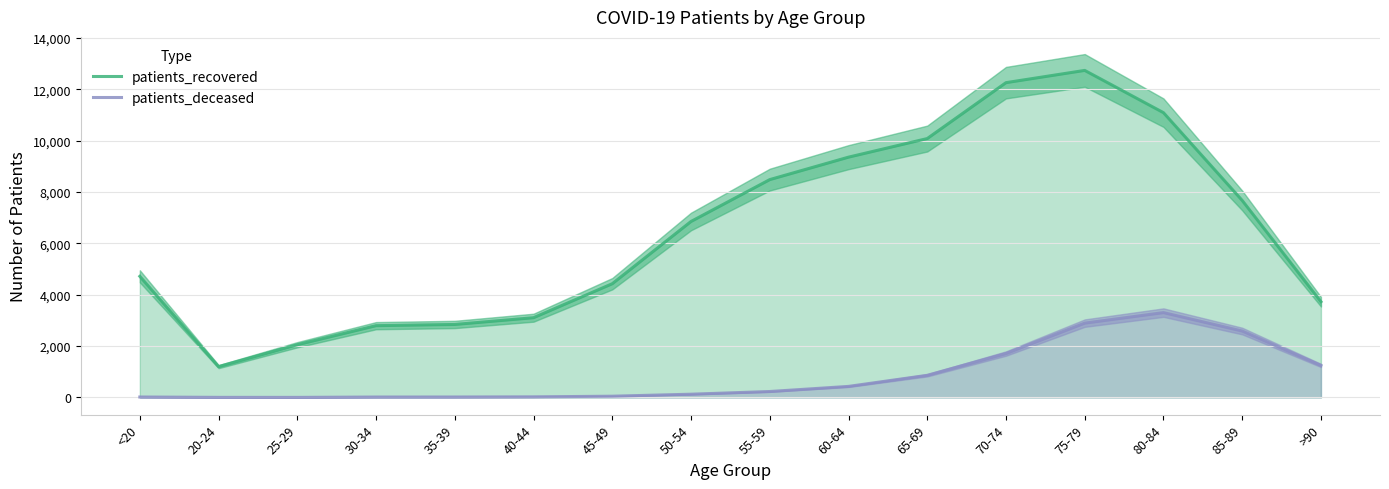

Where is the first local maximum for patients_deceased?

80-84